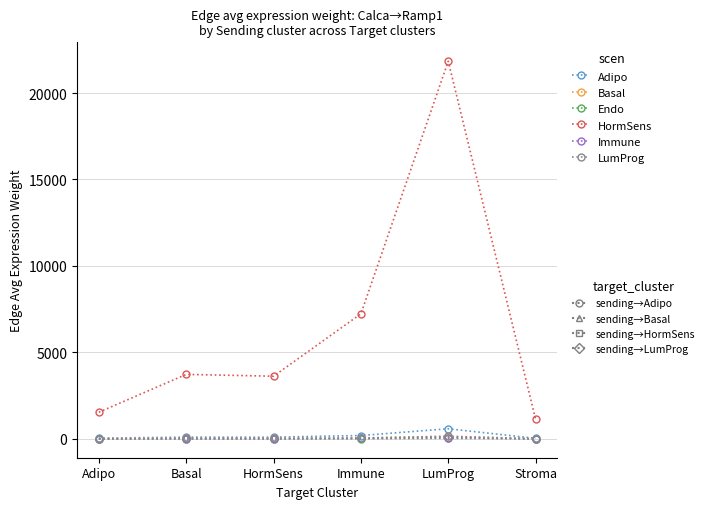

At which category is the sum across all series the highest?

LumProg